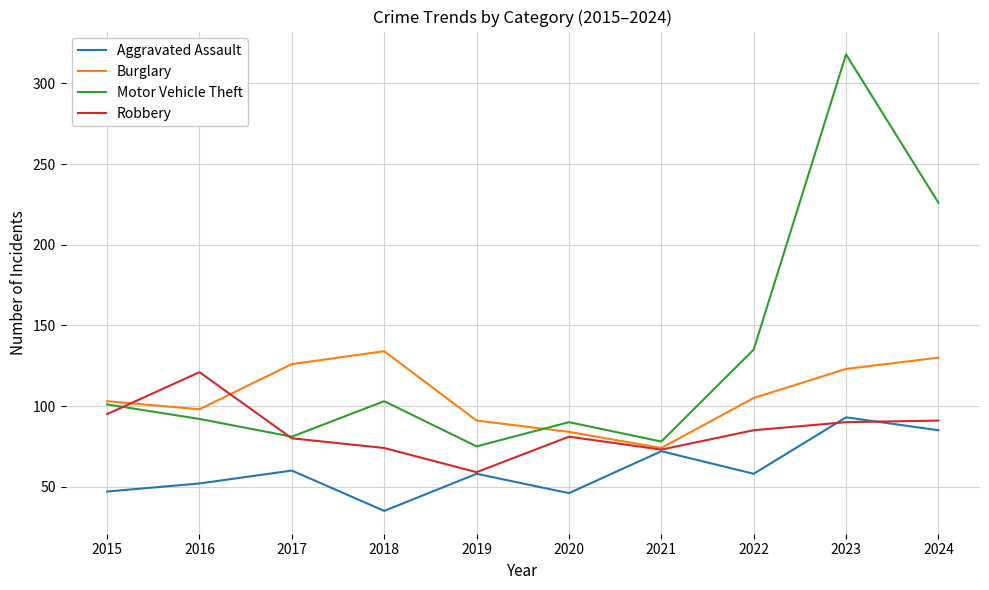

Is it true that Aggravated Assault equals 93 at 2023?

True